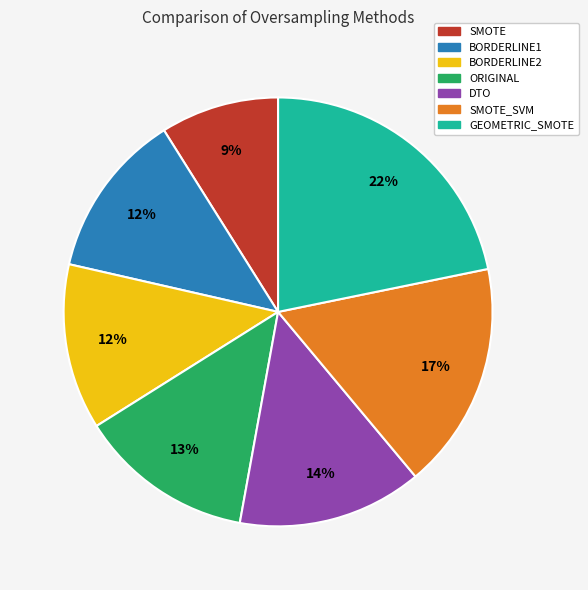

Is there a majority slice in this chart?

No